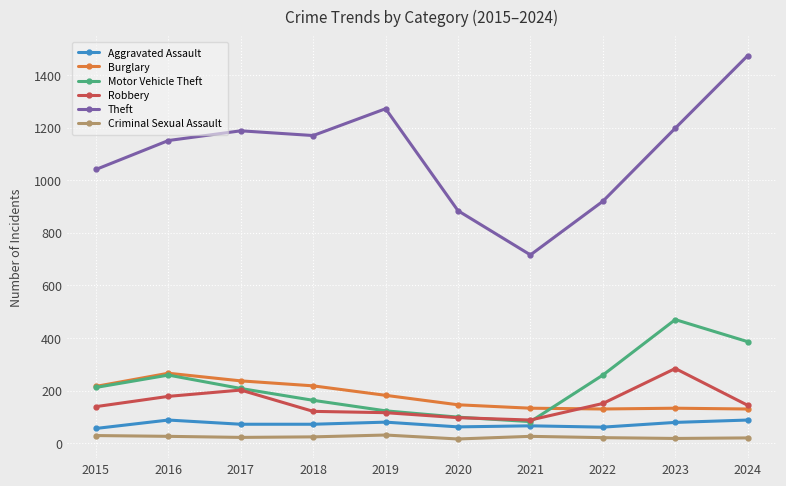

How many values in the Criminal Sexual Assault series are below 24?

5